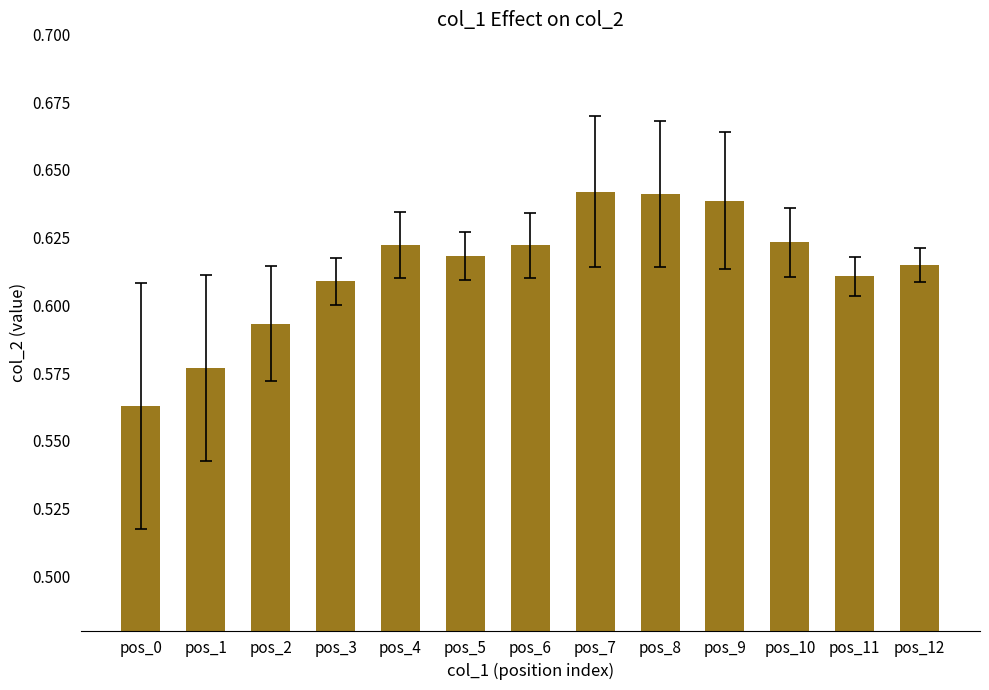

What is the difference between the second highest and second lowest values?

0.1